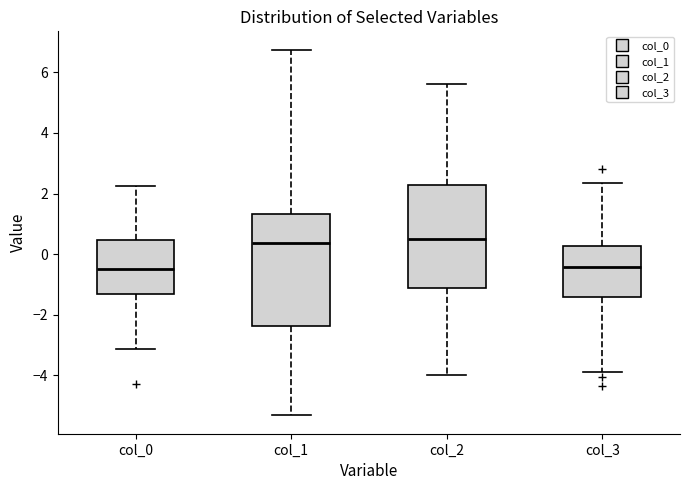

Reading left to right, transcribe this box plot: for each box, give where its median line is, the range the box spans, and where its two whiskers end, as read against the y-axis. The values are not printed on the chart, so give them approximately, as read against the axis.

col_0: median -0.6, box -1.4 to 0.4, whiskers -3.2 to 2.2
col_1: median 0.4, box -2.4 to 1.4, whiskers -5.4 to 6.8
col_2: median 0.6, box -1.2 to 2.2, whiskers -4.0 to 5.6
col_3: median -0.4, box -1.4 to 0.2, whiskers -4.0 to 2.4